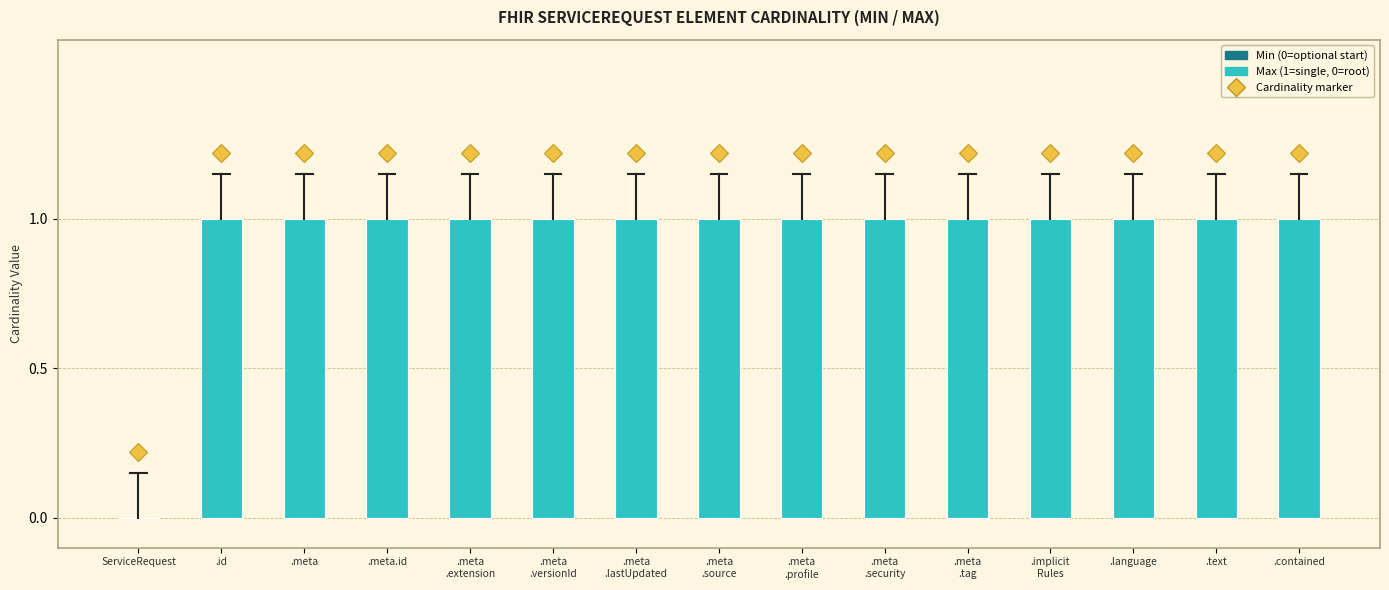

What is the change in value from ServiceRequest to .meta.id?

+1